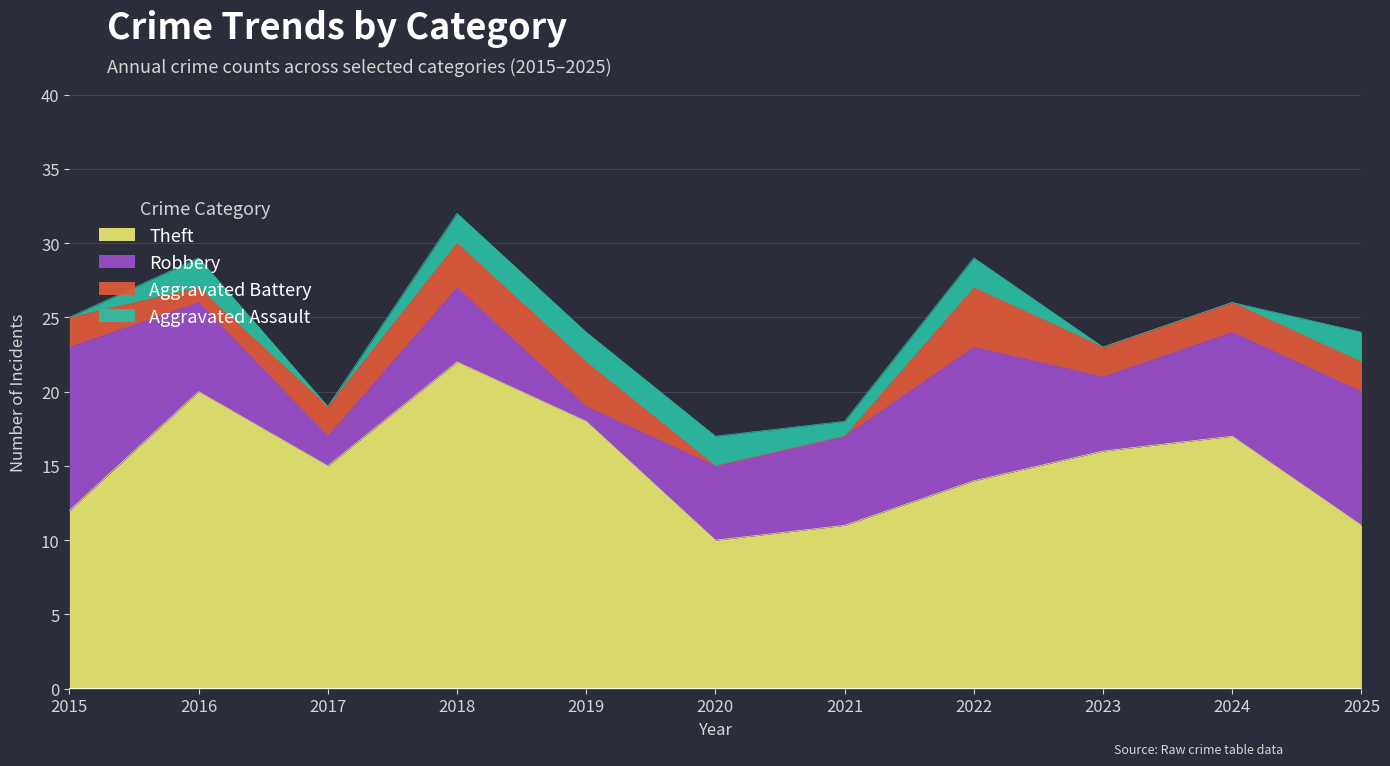

How many Robbery values are between 5 and 9?

8